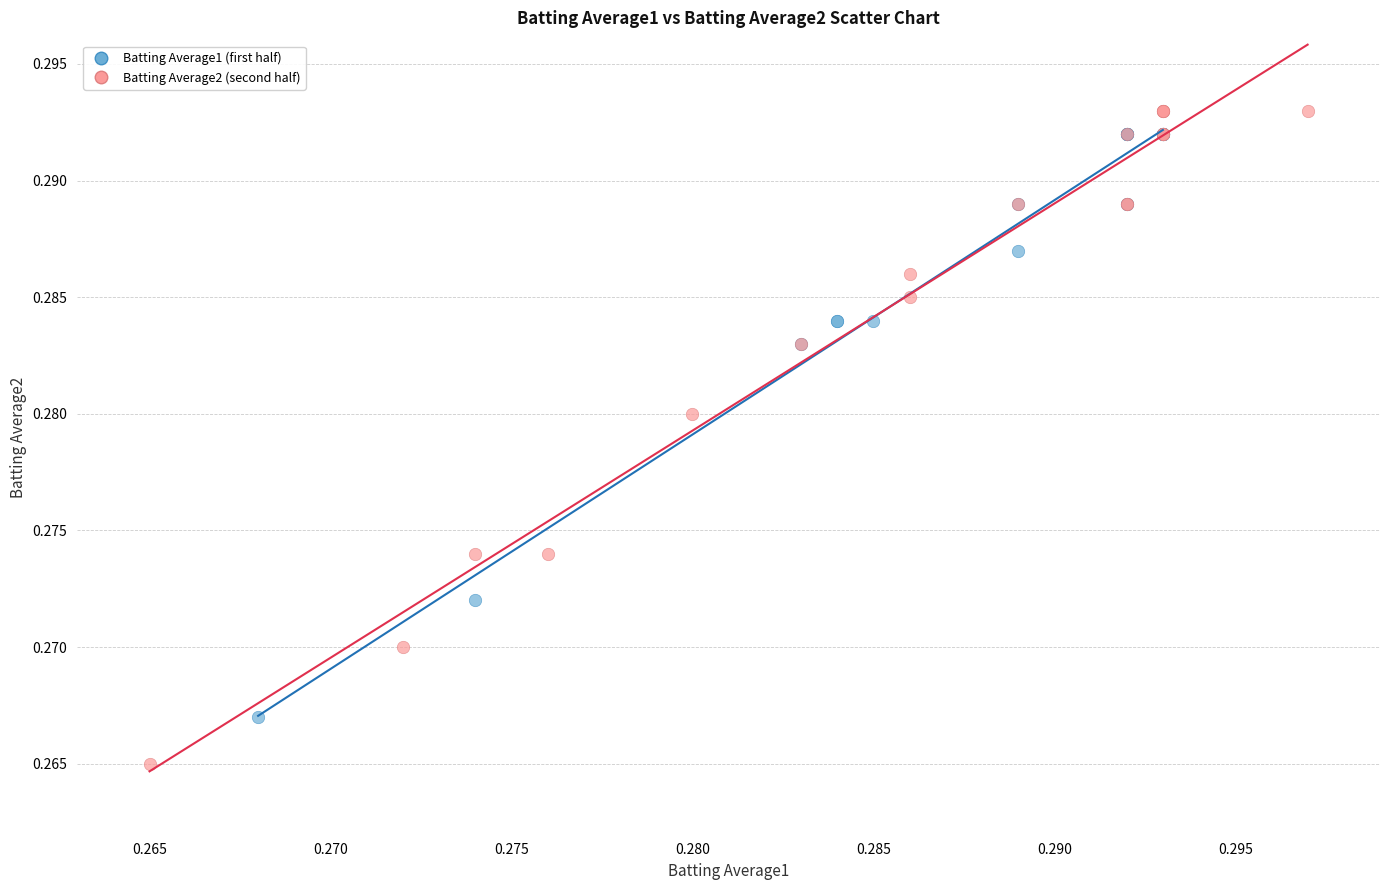

Which series reaches the minimum Y coordinate?

Batting Average2 (second half)